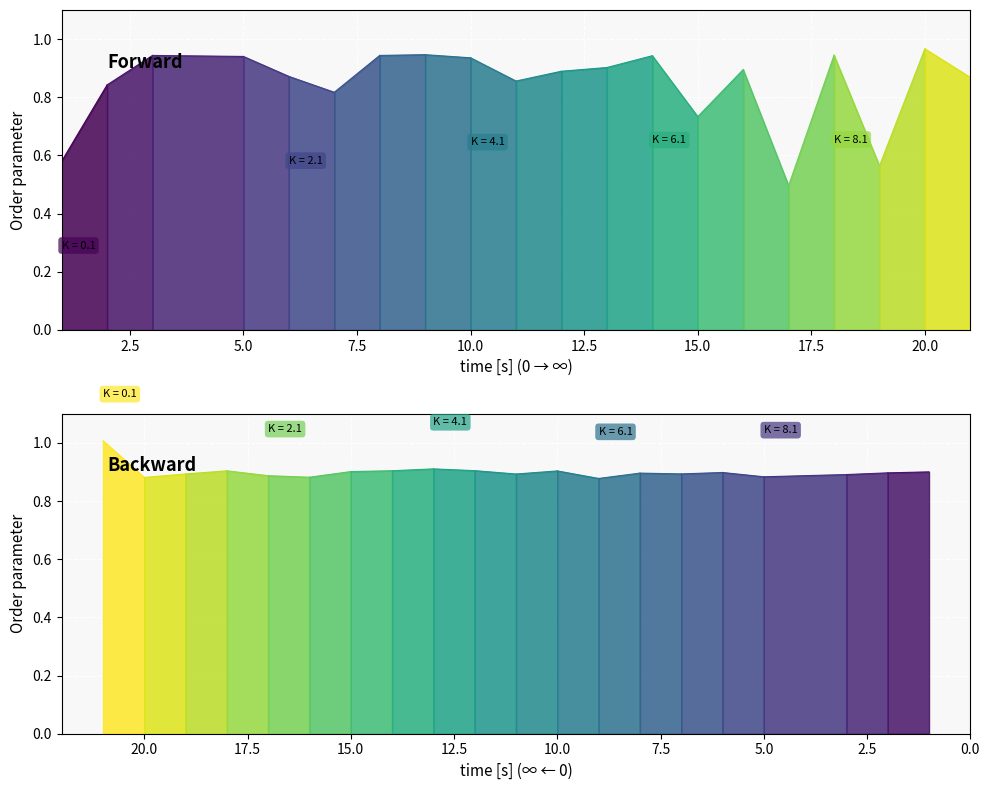

At which category does col_2 reach its first local valley?

7